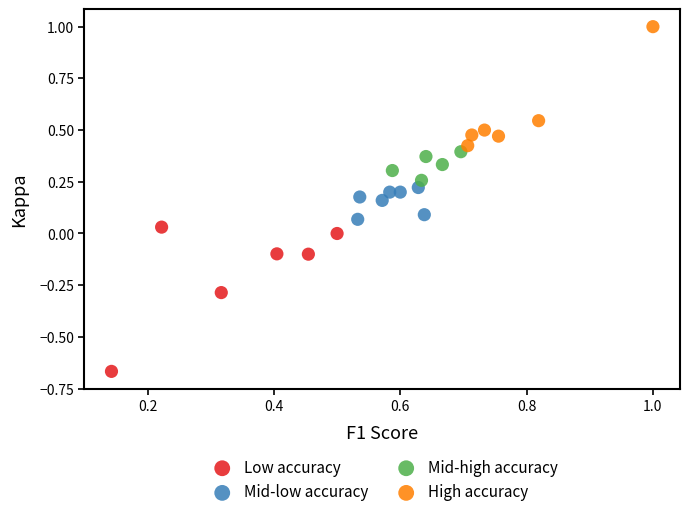

Which series reaches the minimum Y coordinate?

Low accuracy